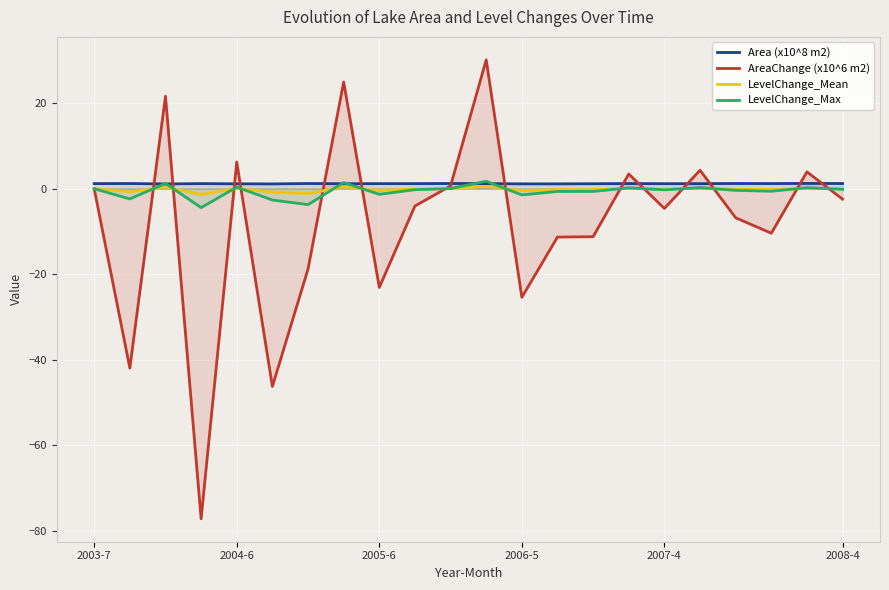

The LevelChange_Max series shows 0.9 at 7. True or false?

False